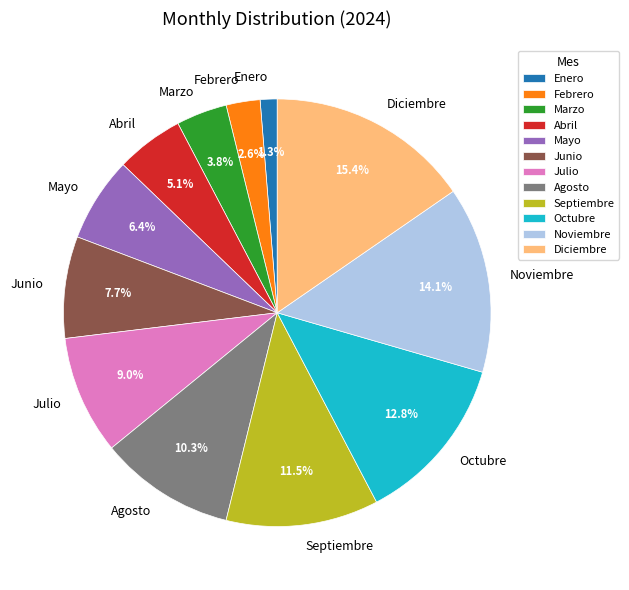

Count the number of slices in the pie.

12